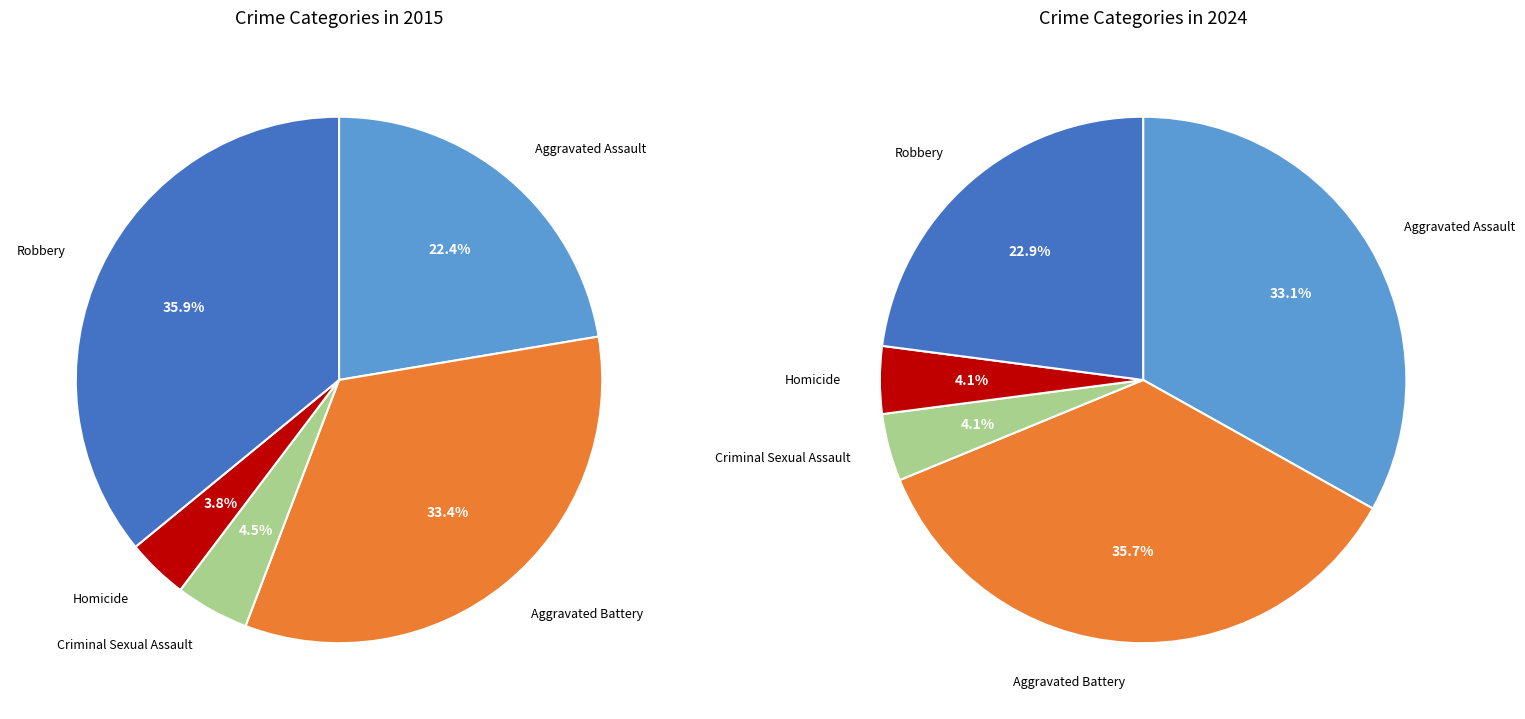

What is the total percentage of Aggravated Assault and Homicide?

26.1%